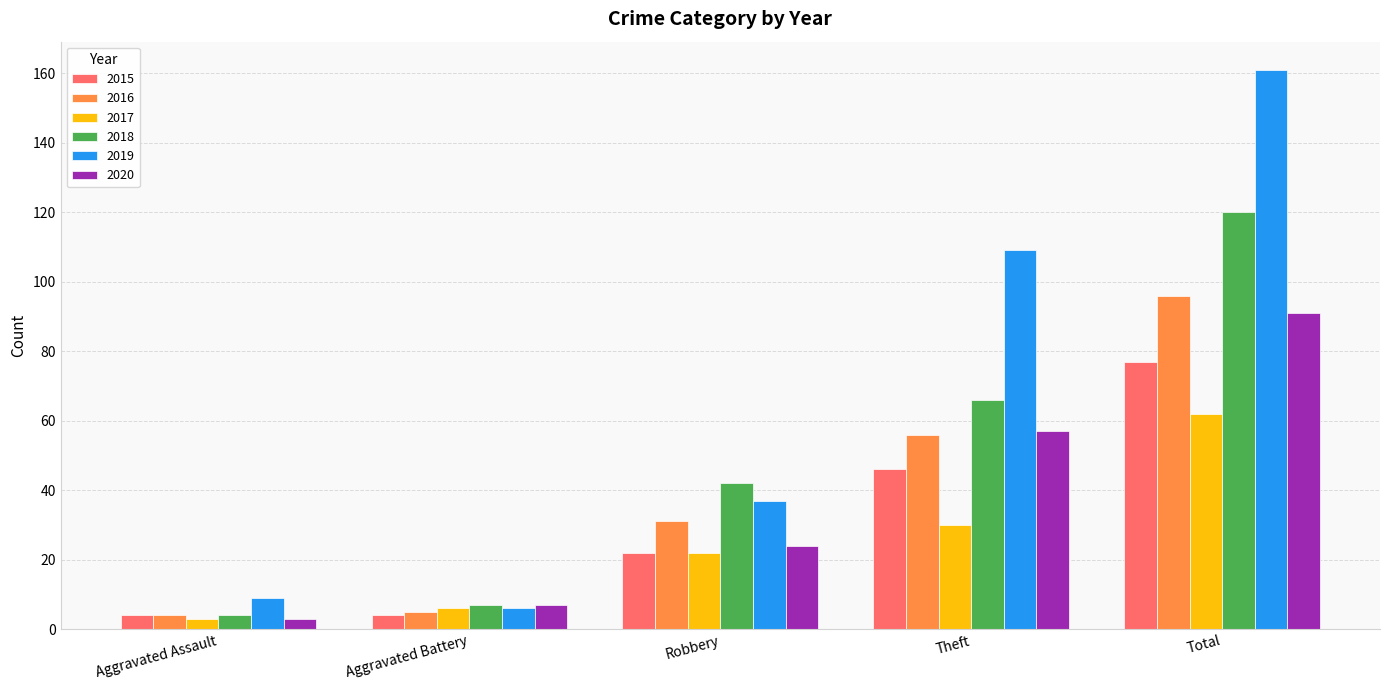

Reading left to right, transcribe all the data shown in this chart.

2015: 4	4	22	46	77
2016: 4	5	31	56	96
2017: 3	6	22	30	62
2018: 4	7	42	66	120
2019: 9	6	37	109	161
2020: 3	7	24	57	91